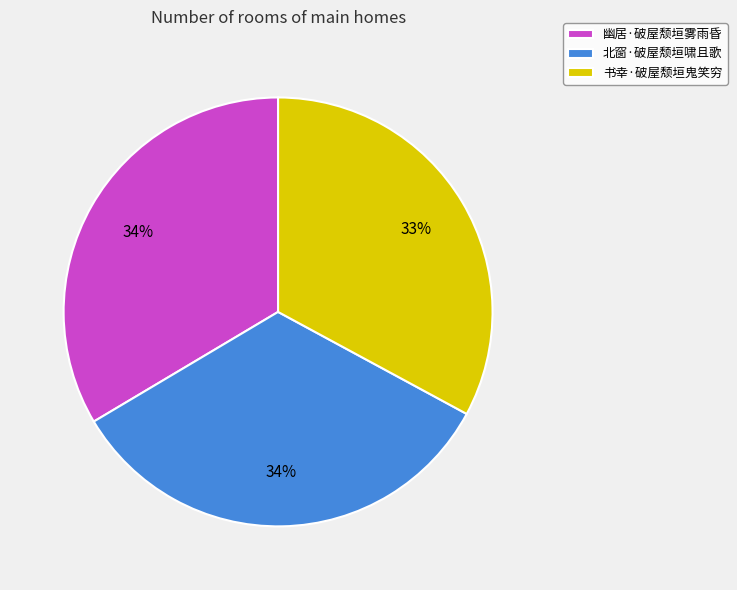

To the nearest percent, what portion does 北窗·破屋颓垣啸且歌 represent?

34%